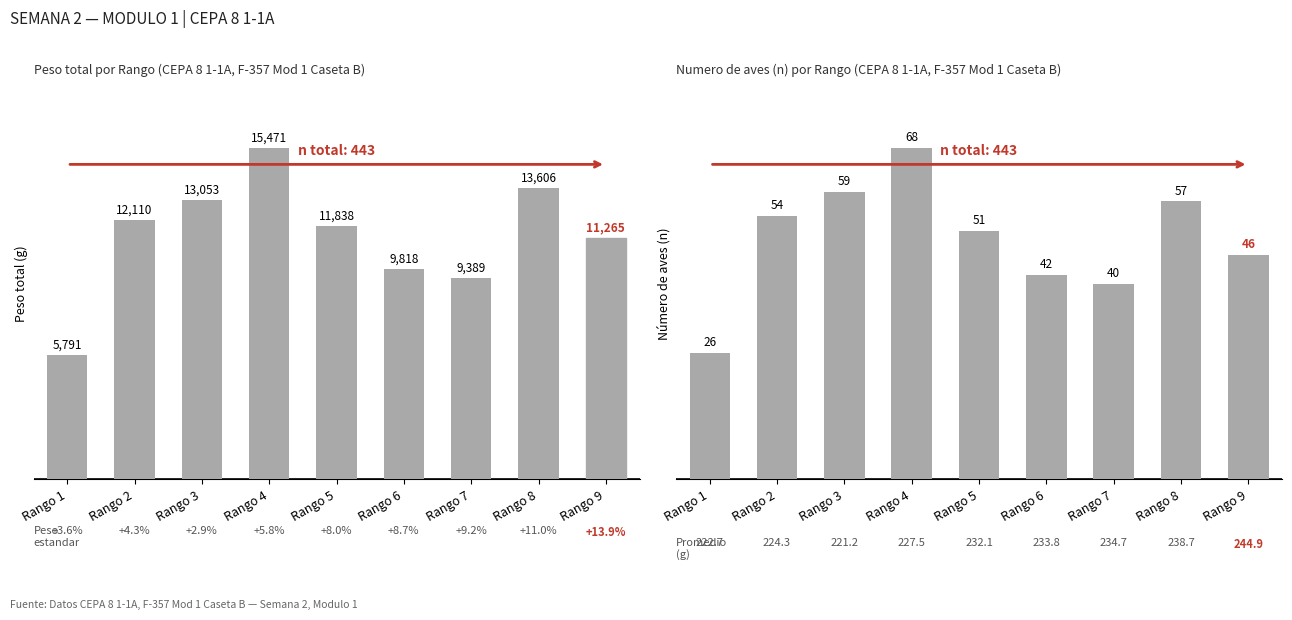

Rank the categories by Peso total value from highest to lowest.

Rango 4, Rango 8, Rango 3, Rango 2, Rango 5, Rango 9, Rango 6, Rango 7, Rango 1